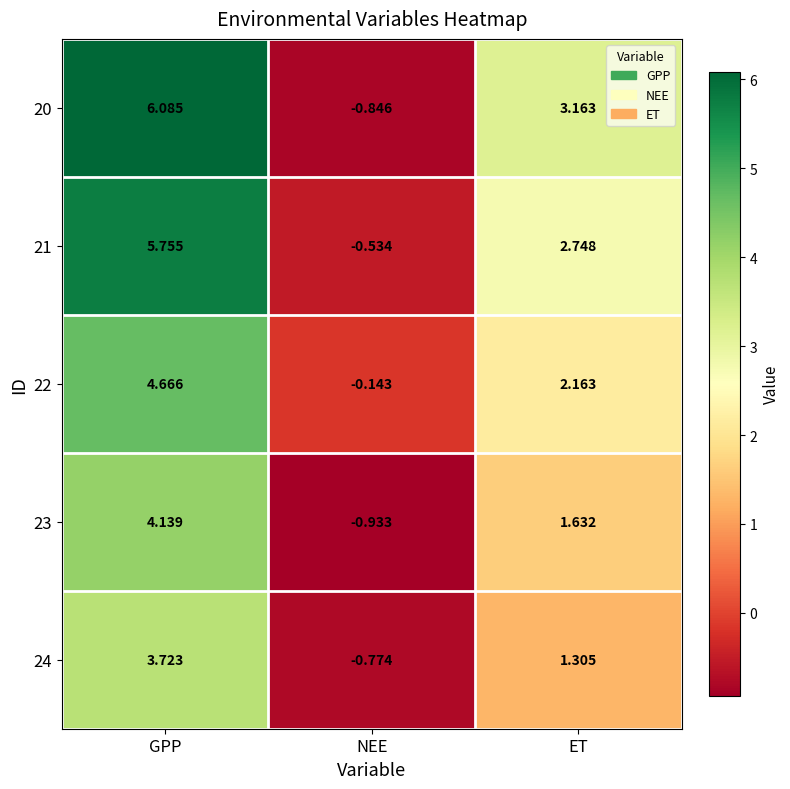

Is the value of 23 at ET greater than the value of 21 at ET?

No